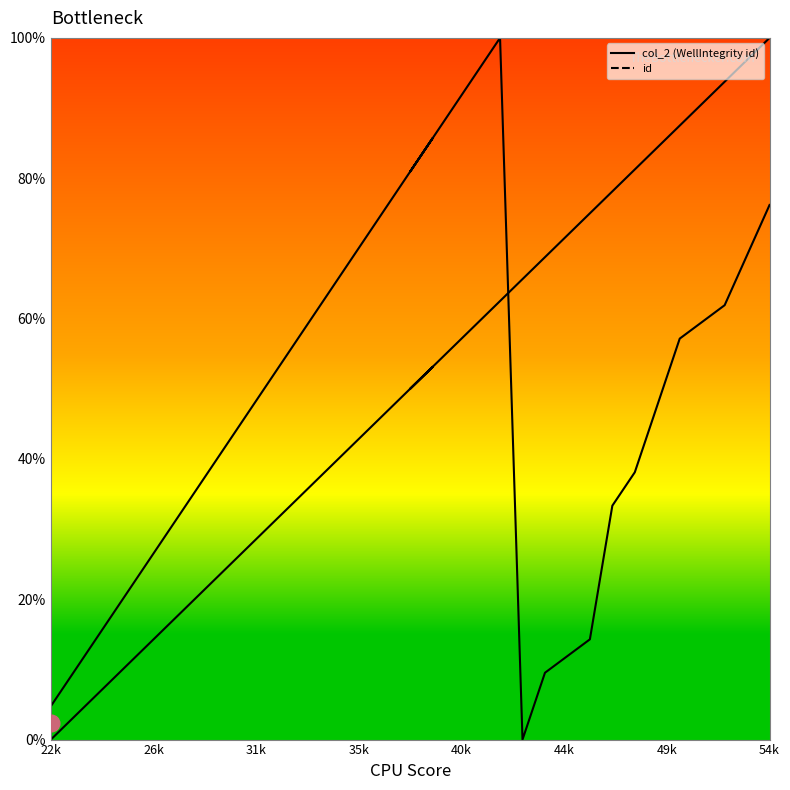

The value of id at 54k is 26.4. True or false?

False